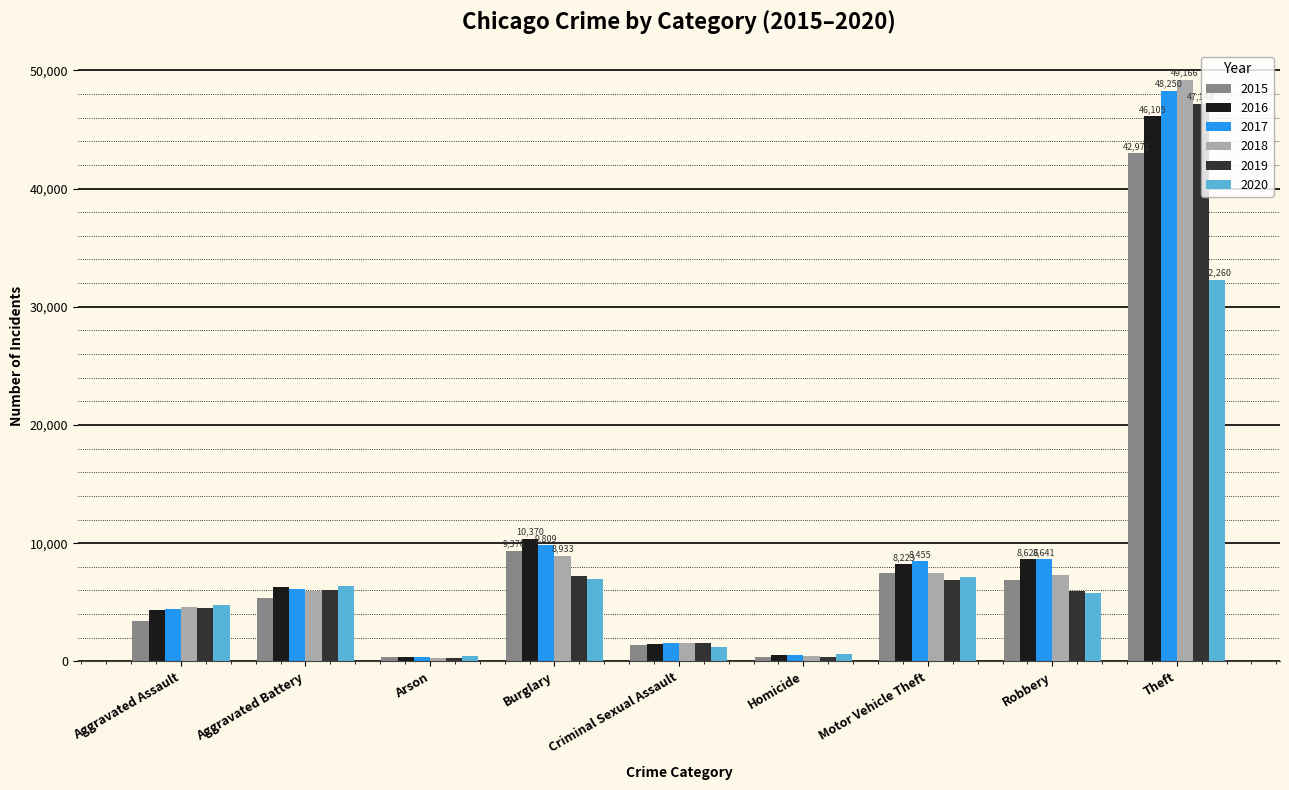

What is the highest value of the 2020 series?

32260